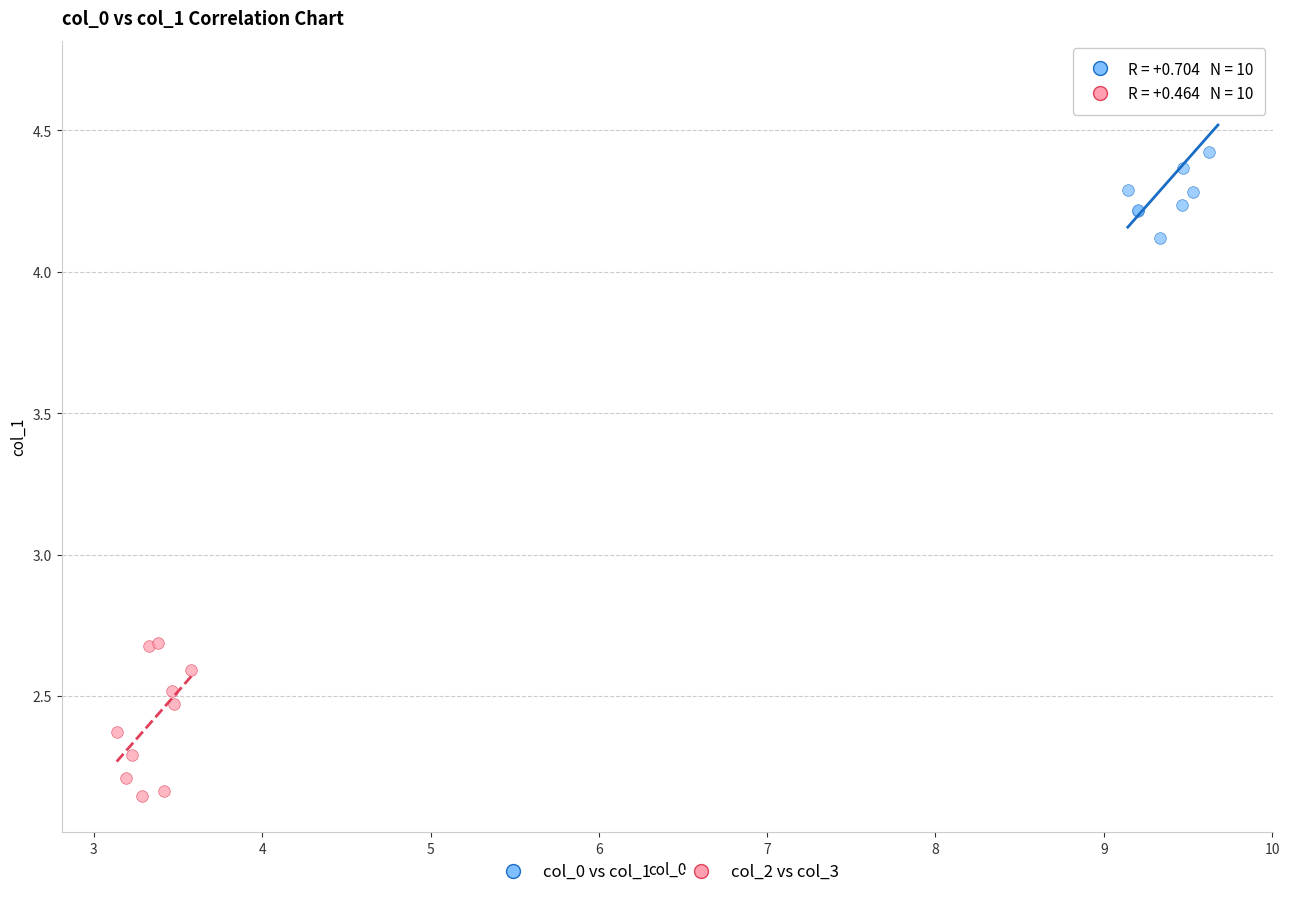

Which series reaches the minimum Y coordinate?

col_2 vs col_3